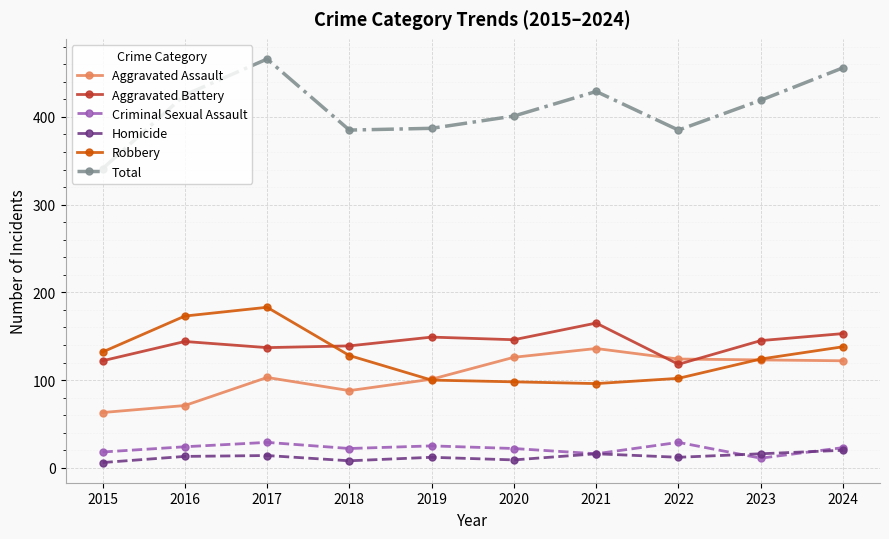

How many categories are shown in the chart?

10